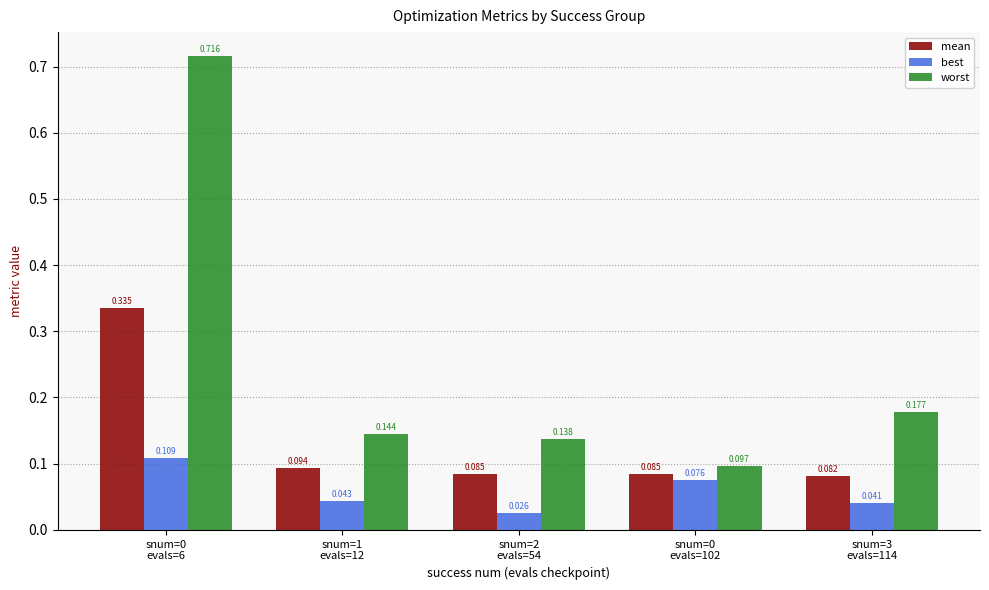

List the series in order of their peak value, highest first.

worst, mean, best